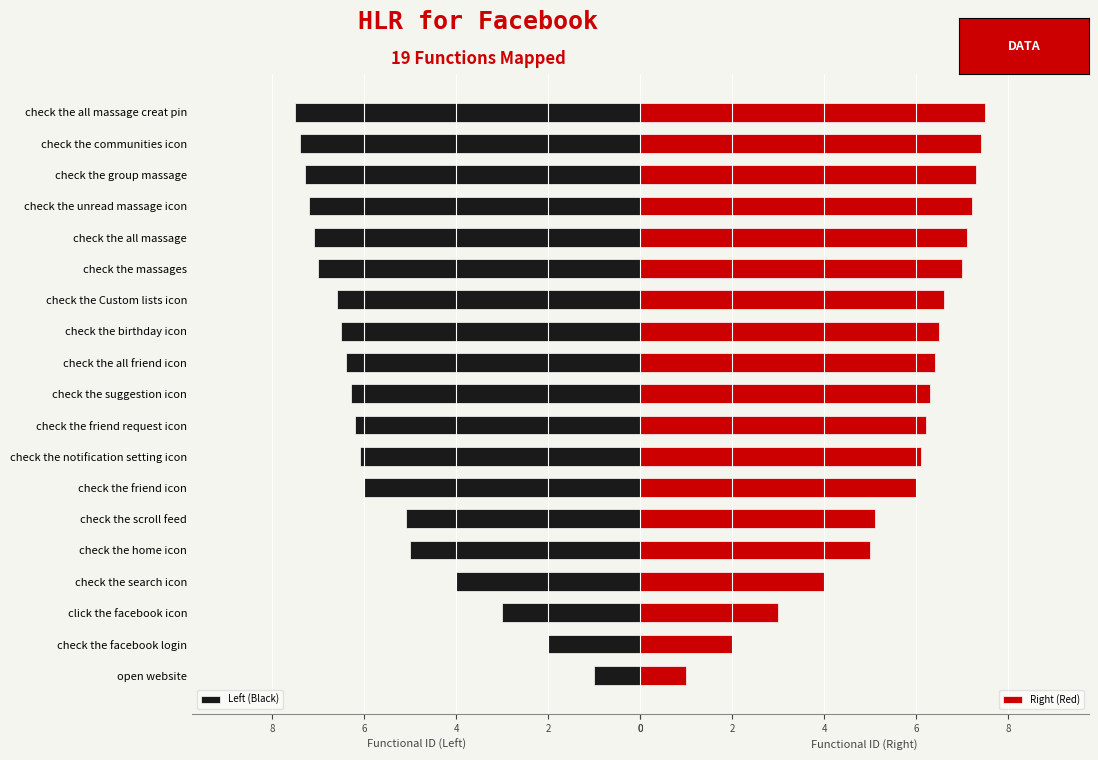

What is the minimum value for Left (Black)?

1.0